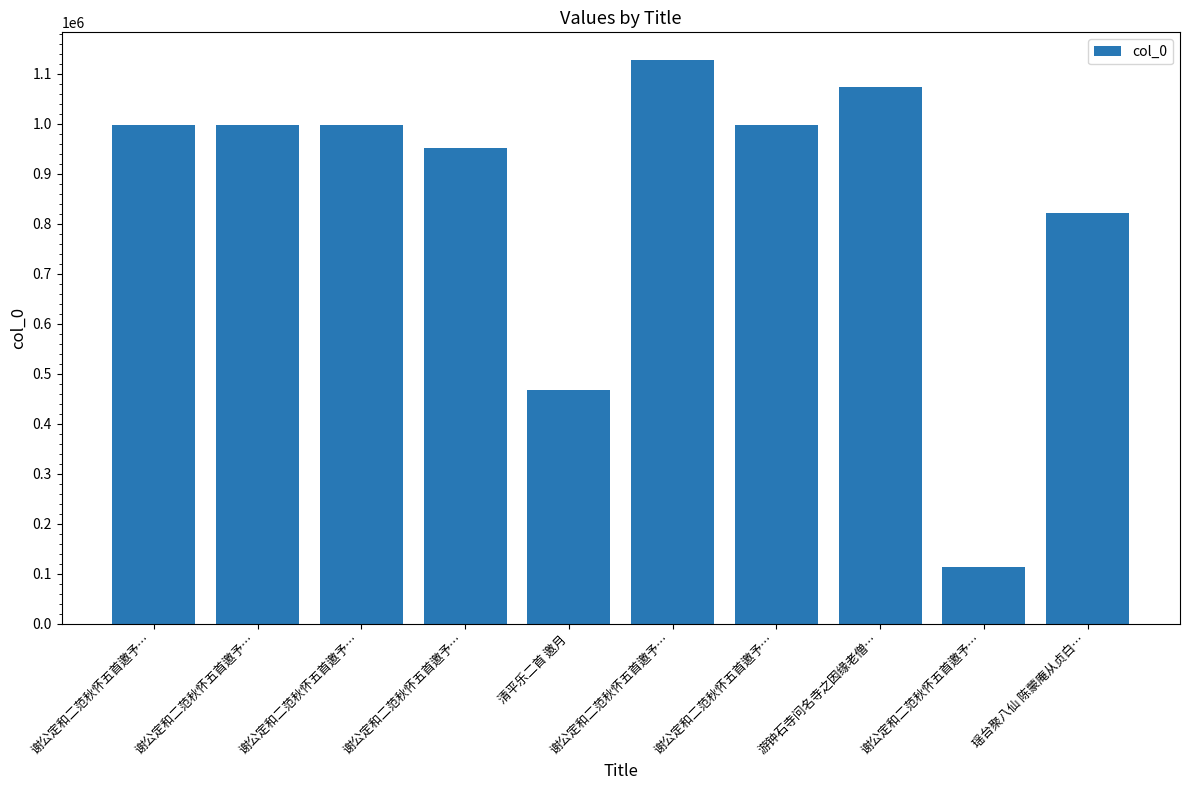

List the labels in order of value, smallest first.

谢公定和二范秋怀五首邀予…, 清平乐二首 邀月, 瑶台聚八仙 陈蒙庵从贞白…, 谢公定和二范秋怀五首邀予…, 谢公定和二范秋怀五首邀予…, 谢公定和二范秋怀五首邀予…, 谢公定和二范秋怀五首邀予…, 谢公定和二范秋怀五首邀予…, 游钟石寺问名寺之因缘老僧…, 谢公定和二范秋怀五首邀予…